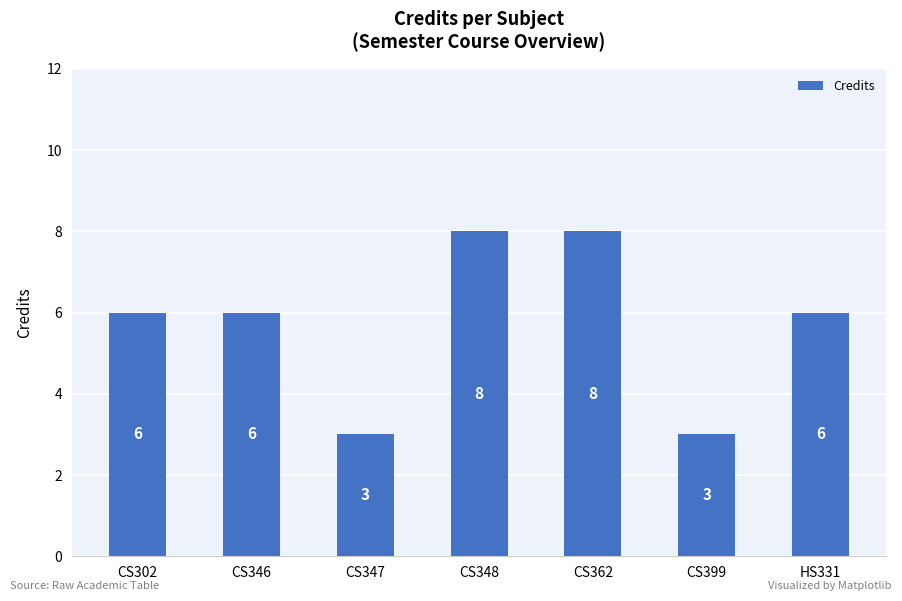

What is the change in value from CS399 to HS331?

+3